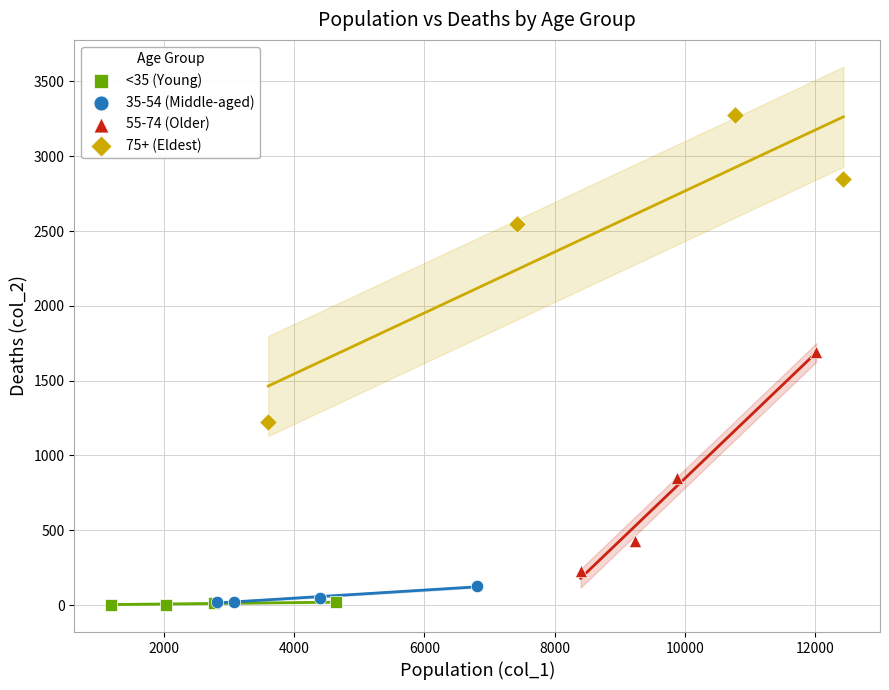

Which series contains the highest Y value?

75+ (Eldest)